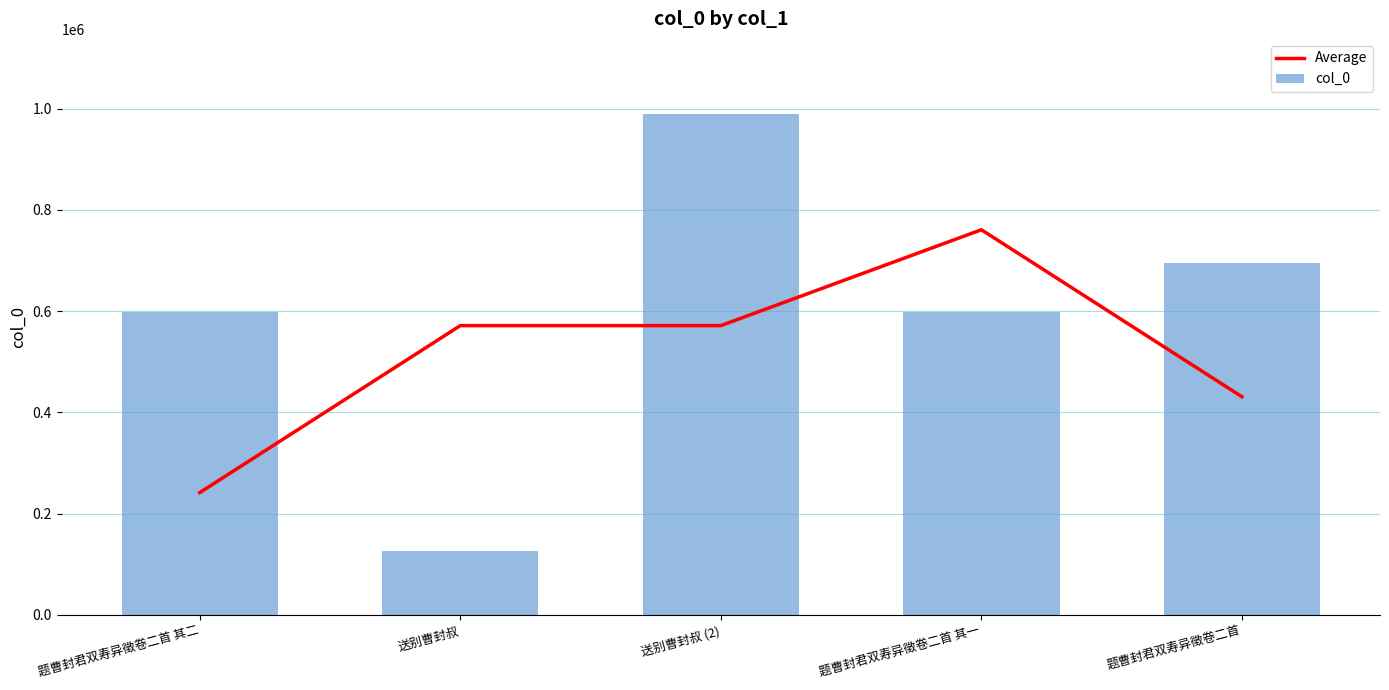

List the series in order of their overall mean, highest first.

col_0, Average